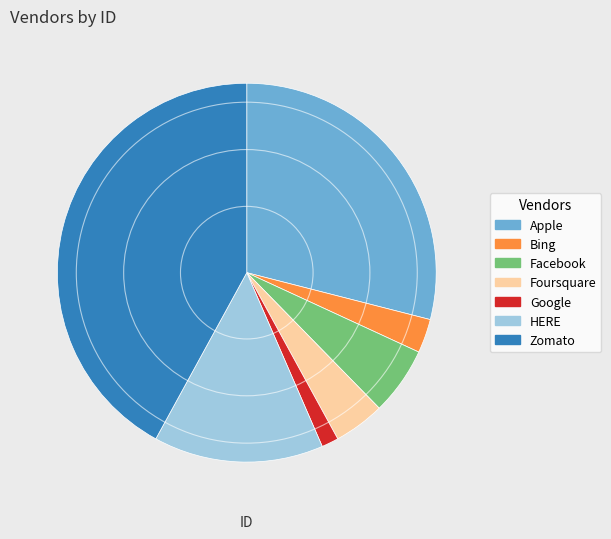

Is there a majority slice in this chart?

No